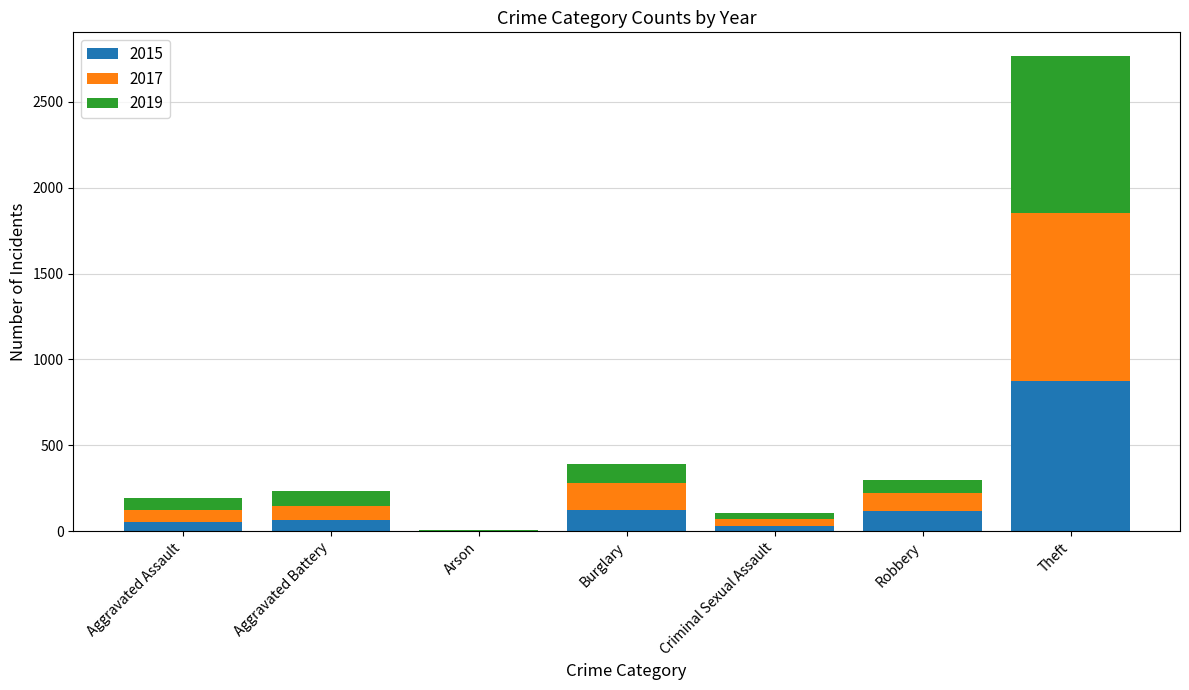

What is the maximum value for 2015?

874